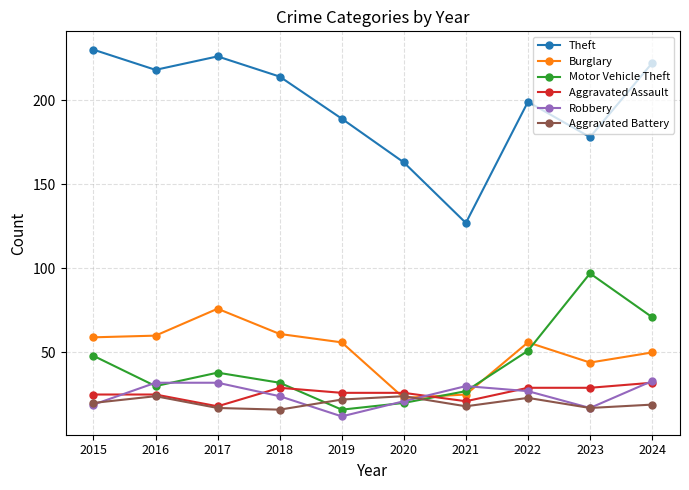

What are all the series names shown in the legend?

Theft, Burglary, Motor Vehicle Theft, Aggravated Assault, Robbery, Aggravated Battery